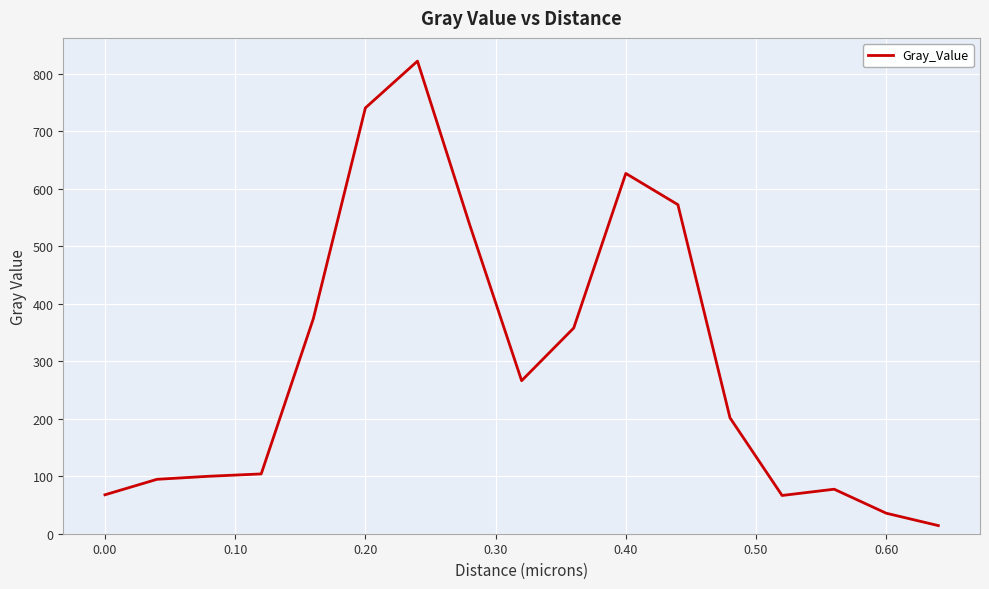

What is the difference between the maximum and minimum values?

808.0